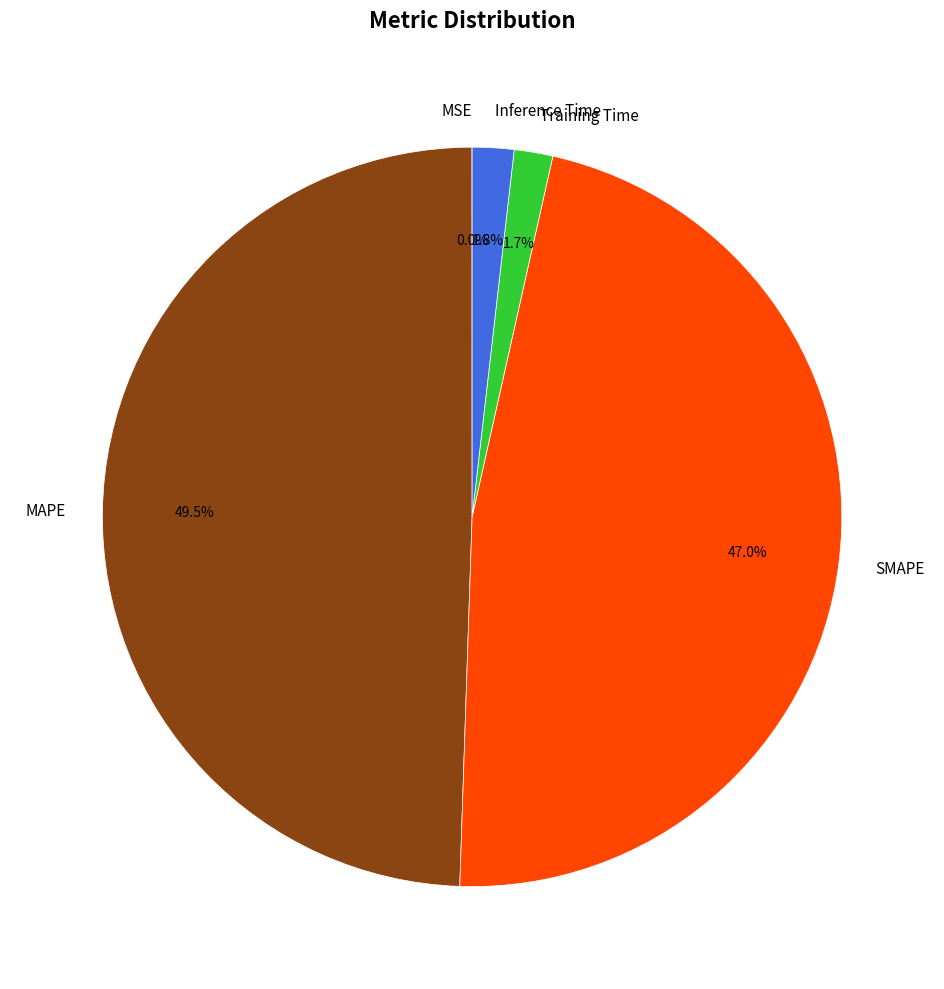

To the nearest percent, what is the average slice percentage?

20%